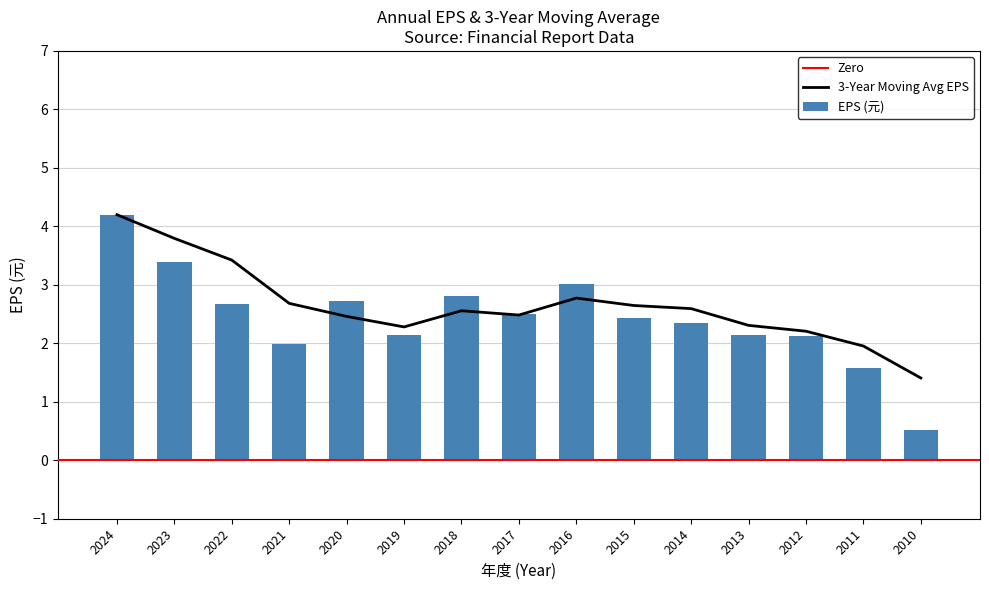

Reading left to right, what are all the values shown in this chart?

4.2	3.4	2.7	2.0	2.7	2.1	2.8	2.5	3.0	2.4	2.3	2.1	2.1	1.6	0.5